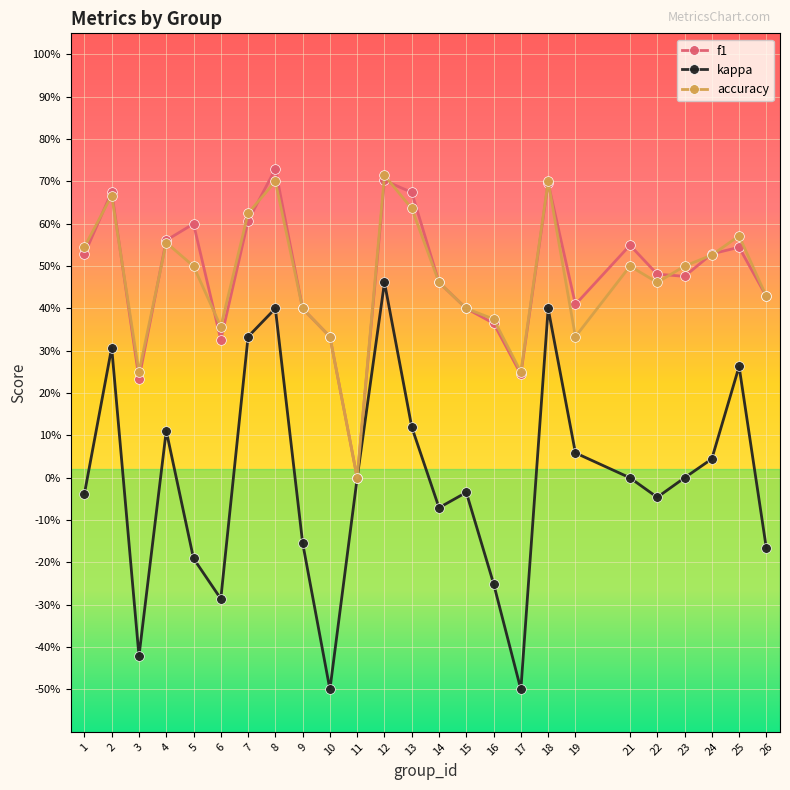

What is the value of the f1 point at the 20th from the left?

0.5